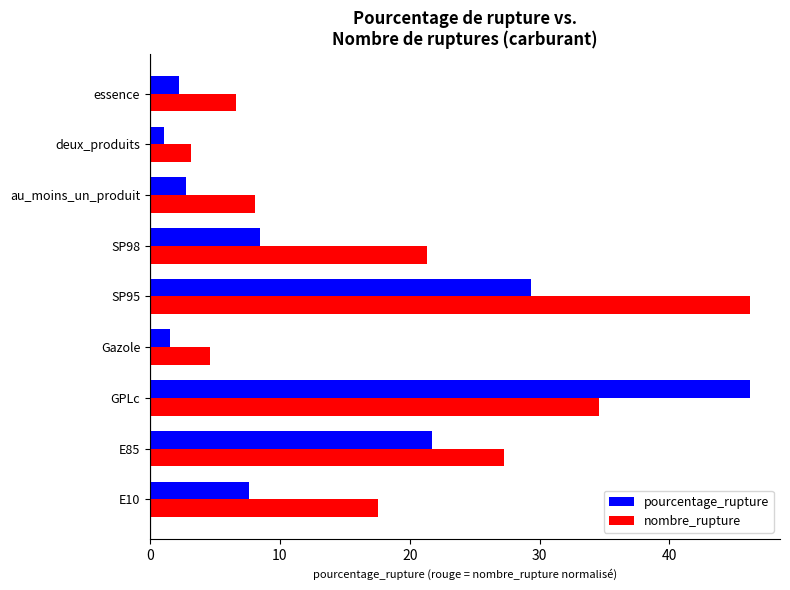

What is the minimum value for pourcentage_rupture?

1.1